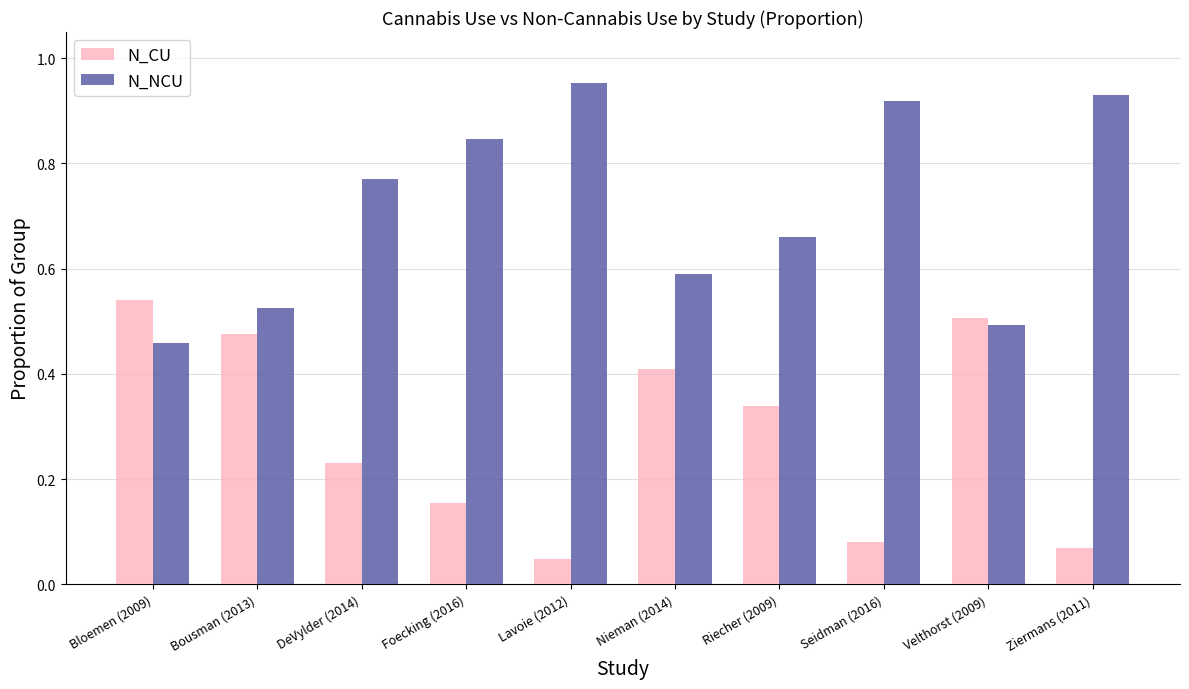

How many bars are there in total?

20